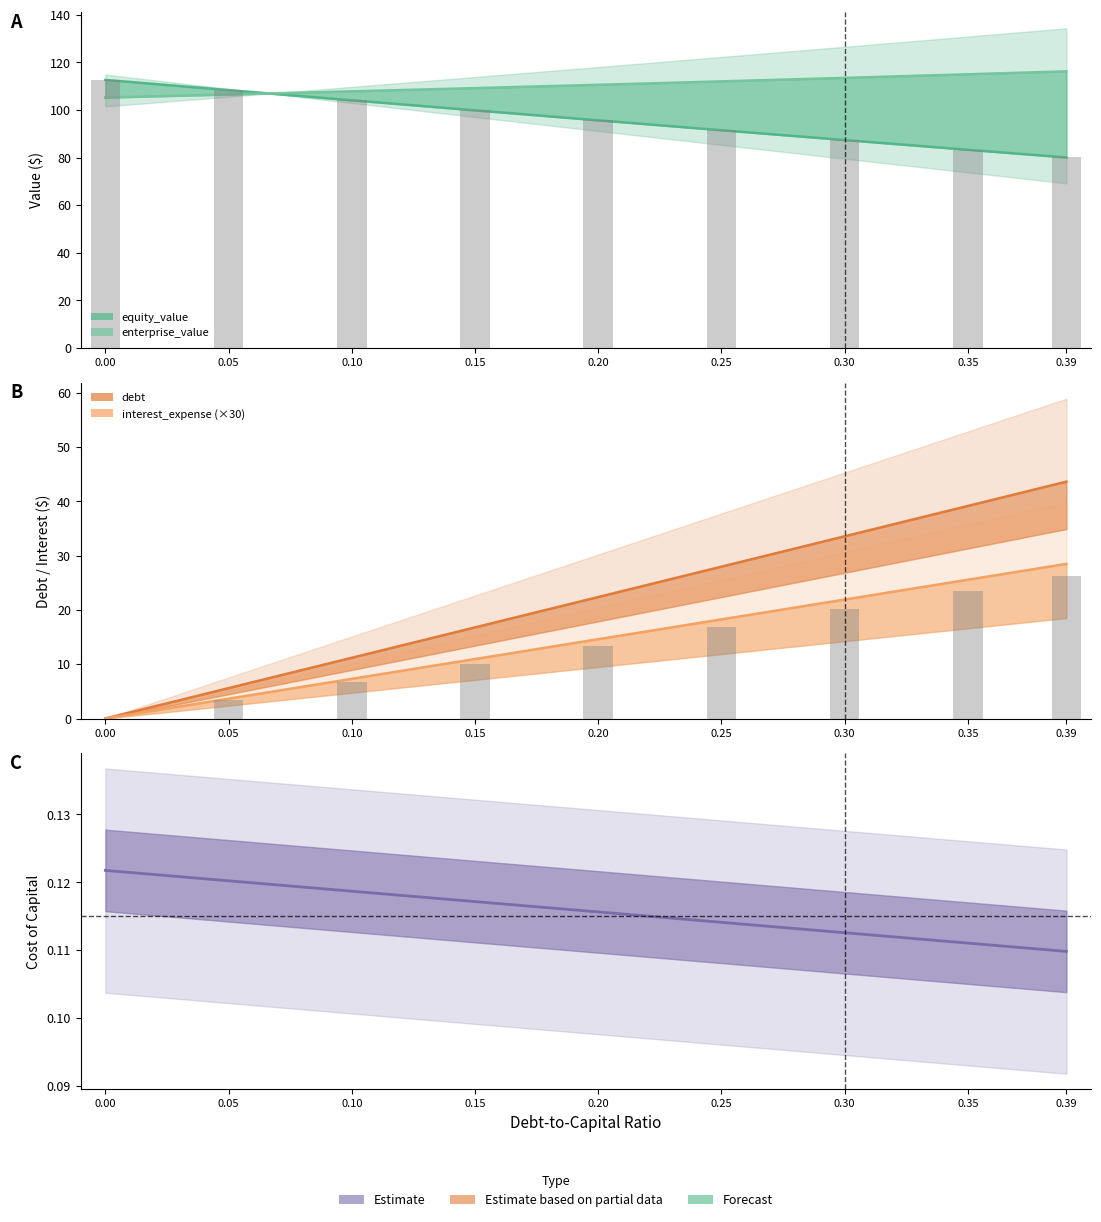

Which category has the highest value in the interest_expense (×30) series?

0.39